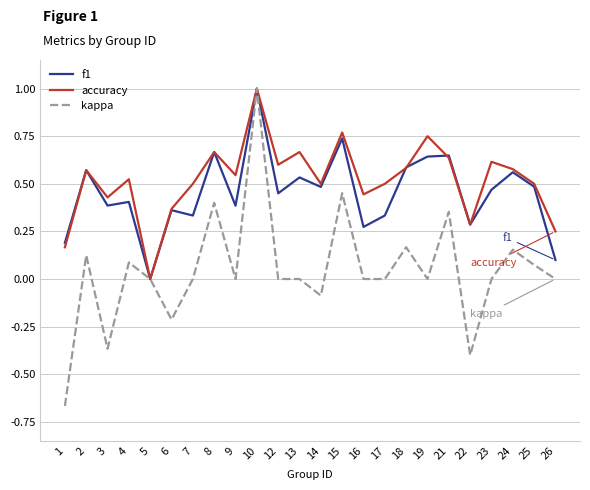

What is the total value across all series at 23?

1.1